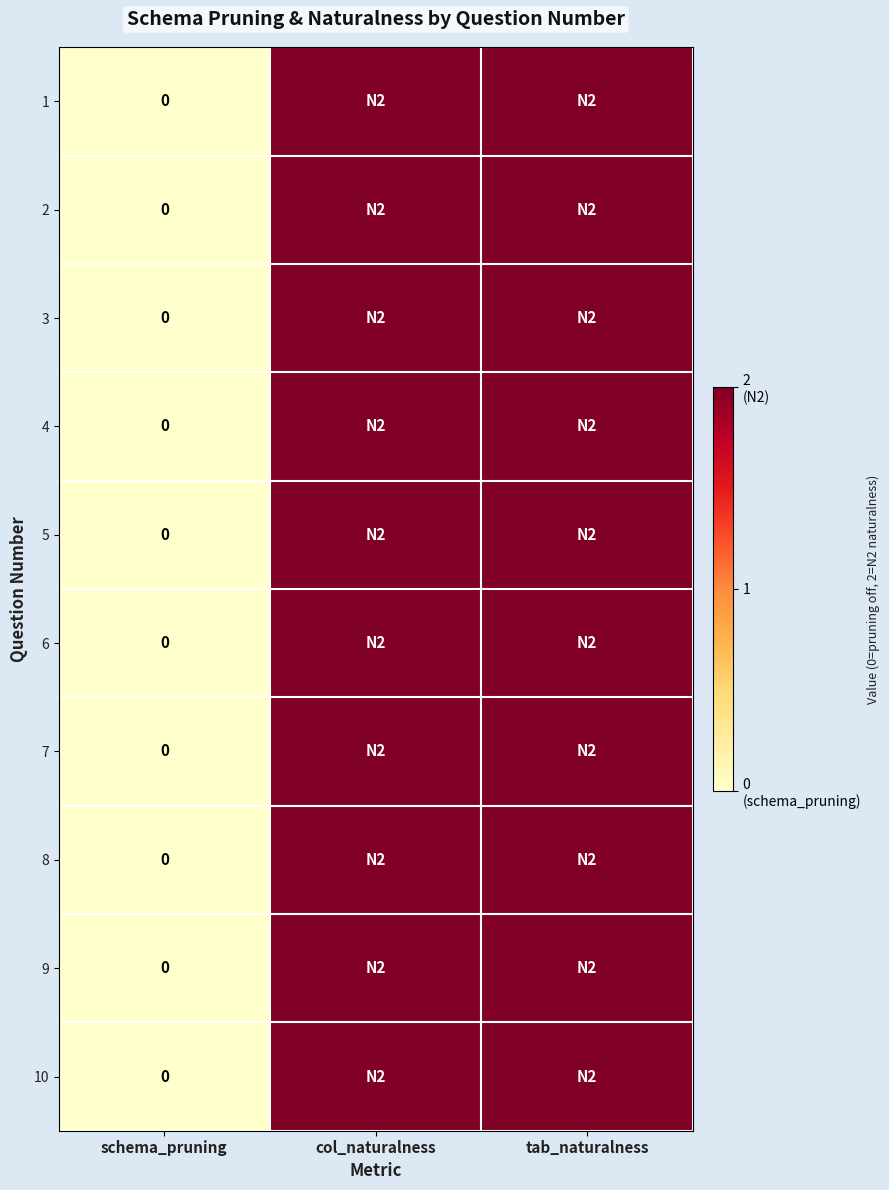

The value of 7 at tab_naturalness is 1. True or false?

False